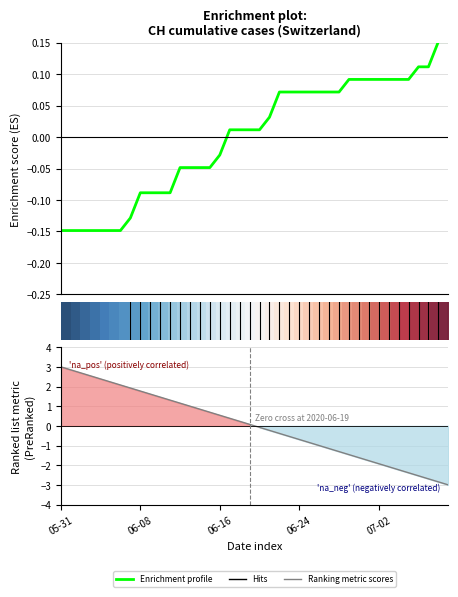

What is the minimum value shown in the chart?

-3.0